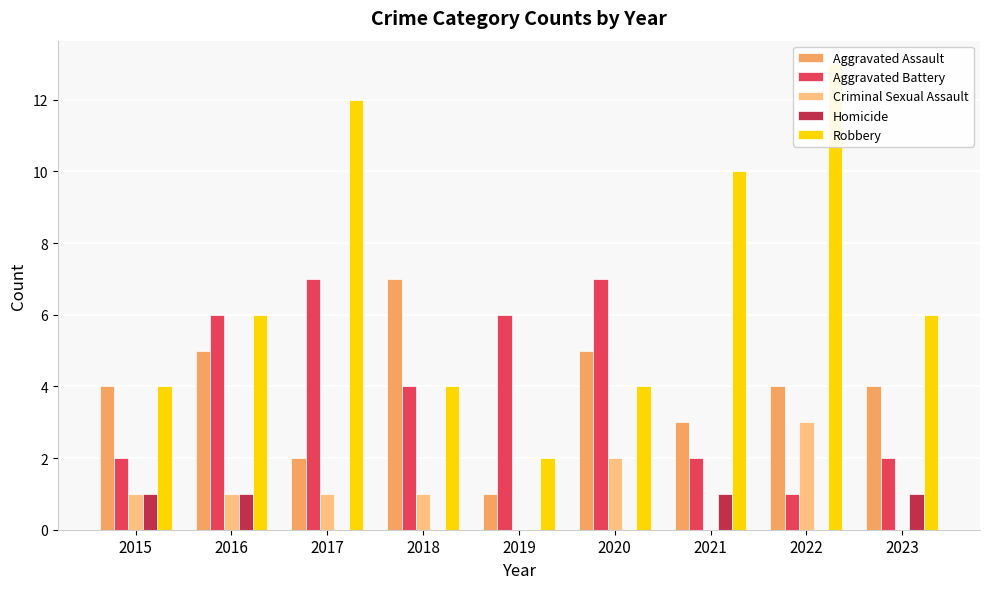

At how many categories does at least one series exceed 3?

9